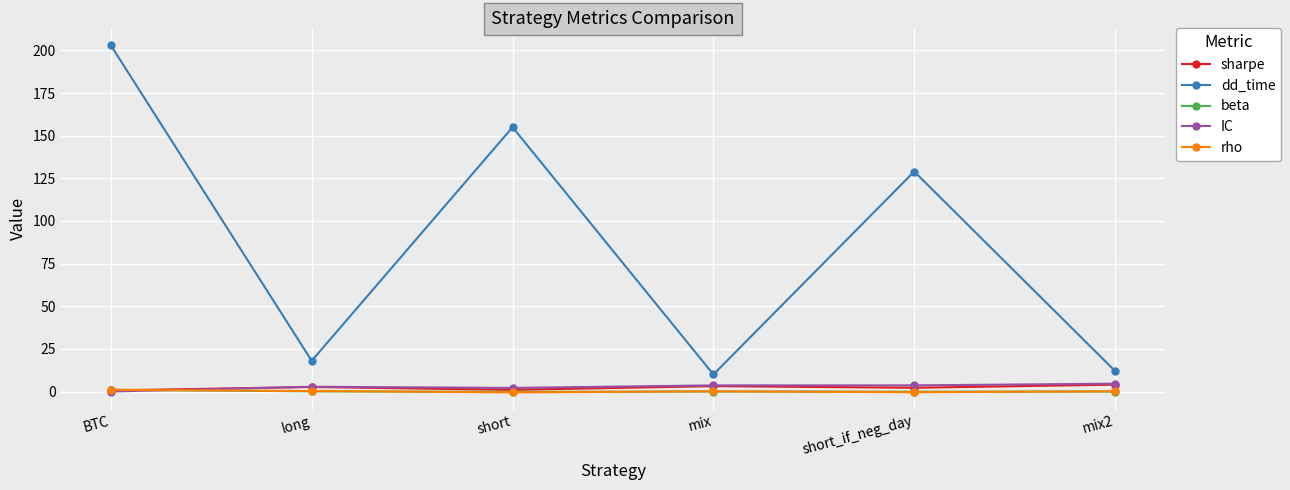

Which series changed the most between BTC and short_if_neg_day?

dd_time